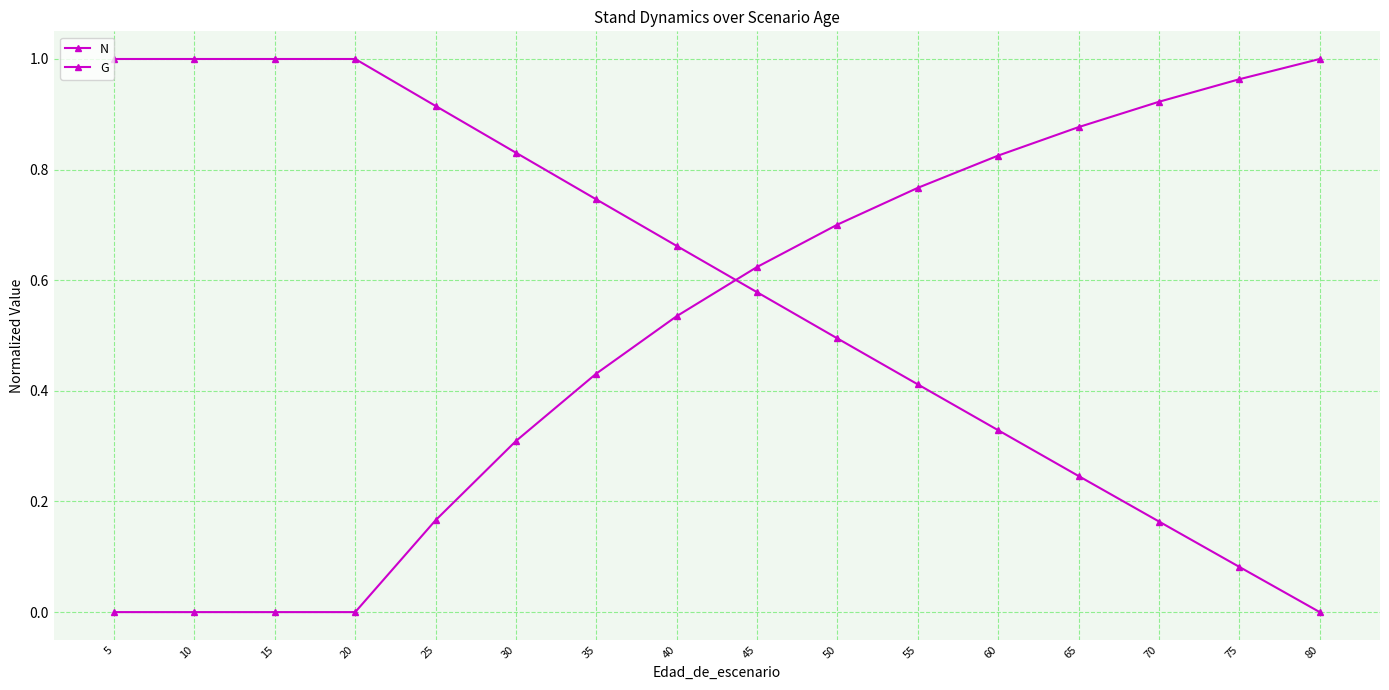

Does the chart have visible grid lines?

Yes